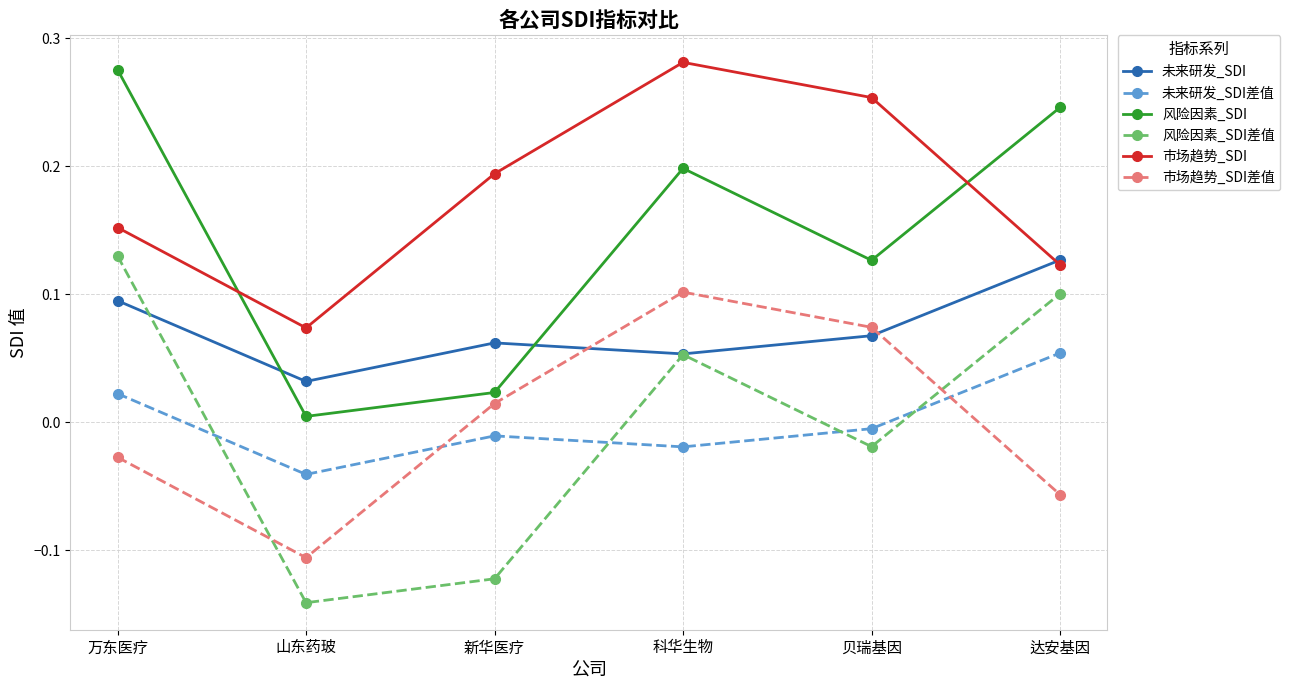

What position from the left is 山东药玻?

2